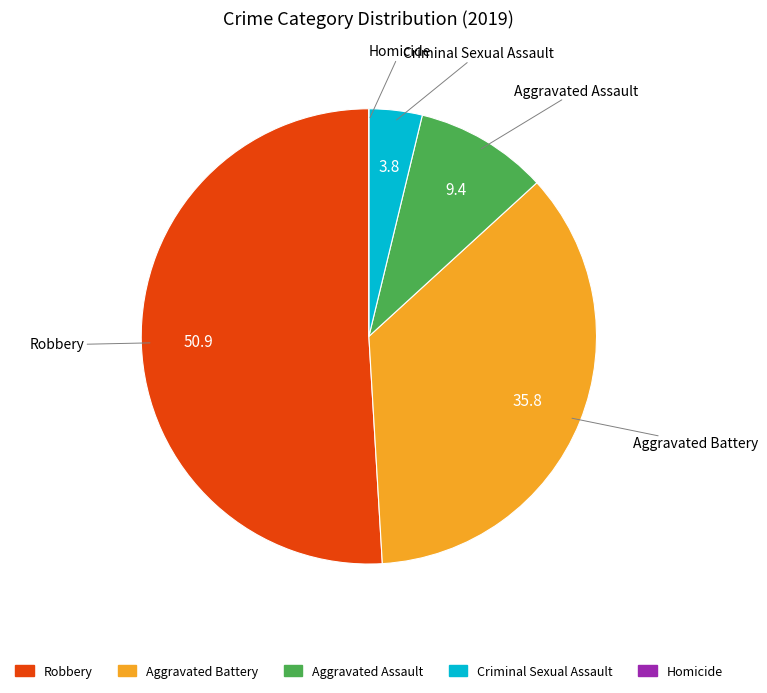

Do Aggravated Battery and Aggravated Assault together represent more than half of the pie?

No